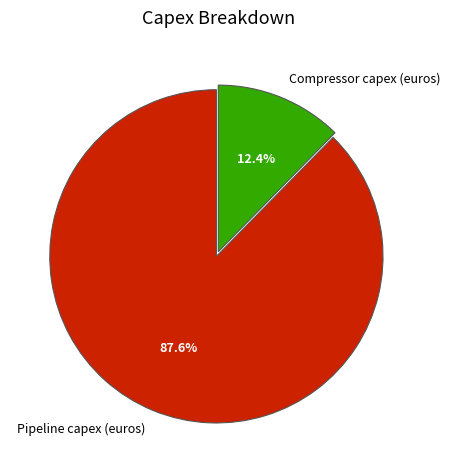

True or false: Pipeline capex (euros) accounts for 74% of the total.

False